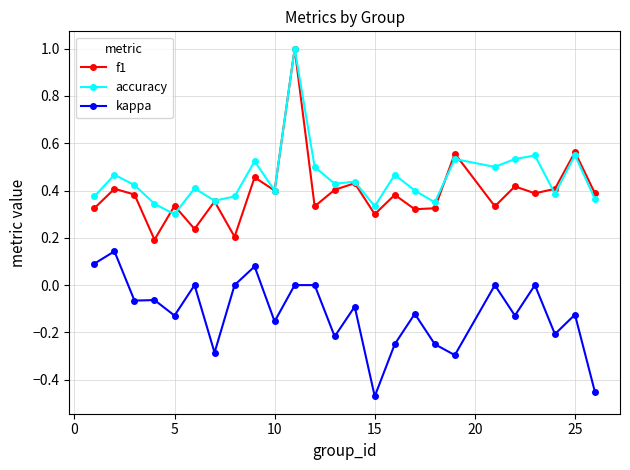

True or false: kappa and accuracy intersect in this chart.

False